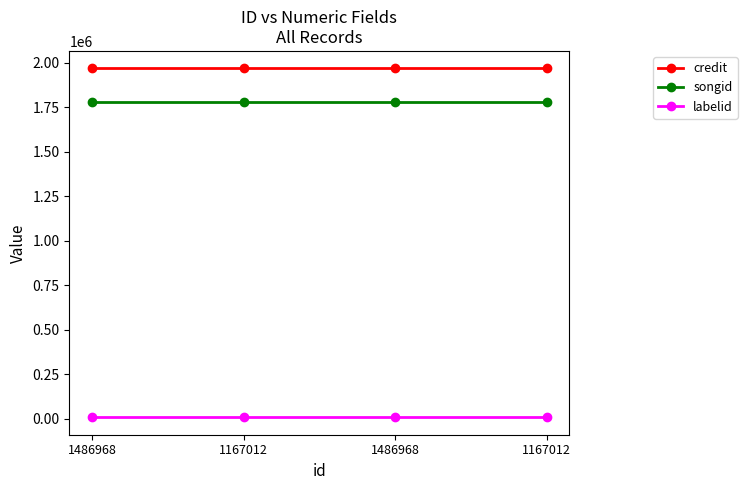

How many lines are shown in the chart?

3